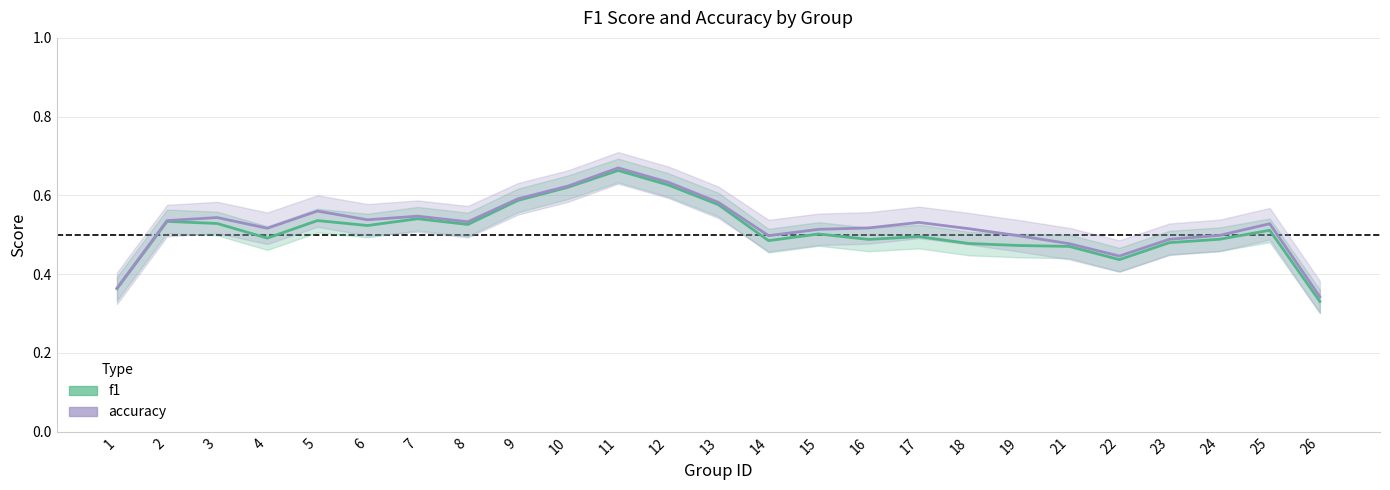

What is the maximum value shown in the chart?

0.7